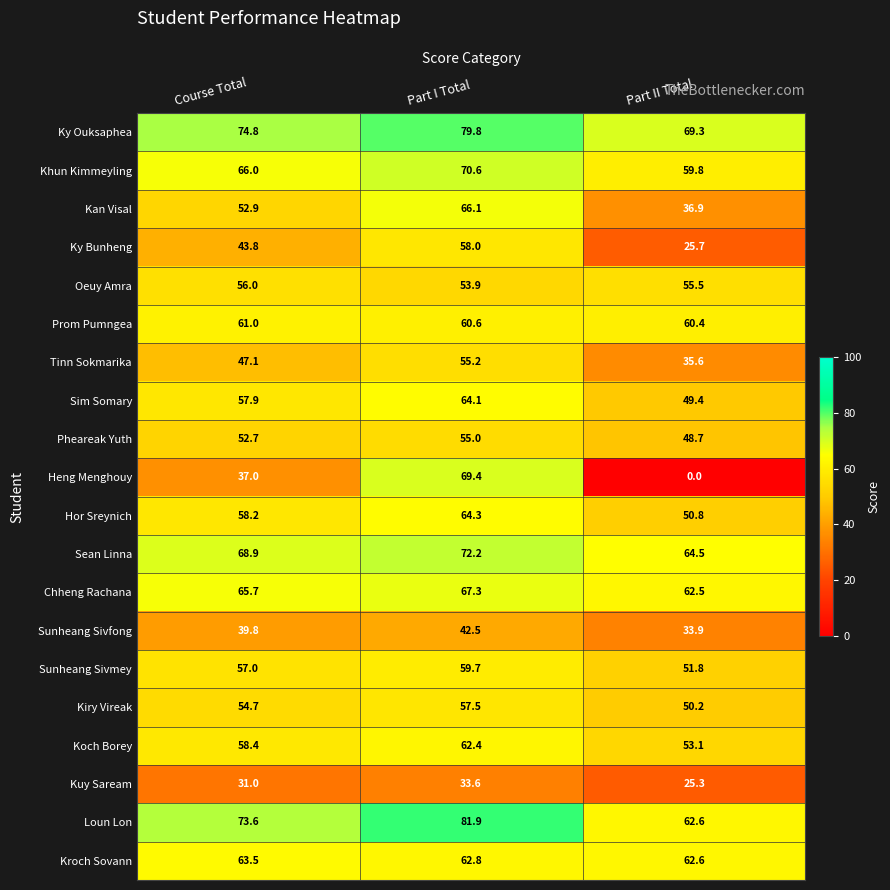

At which label does Kiry Vireak first exceed 54?

Course Total